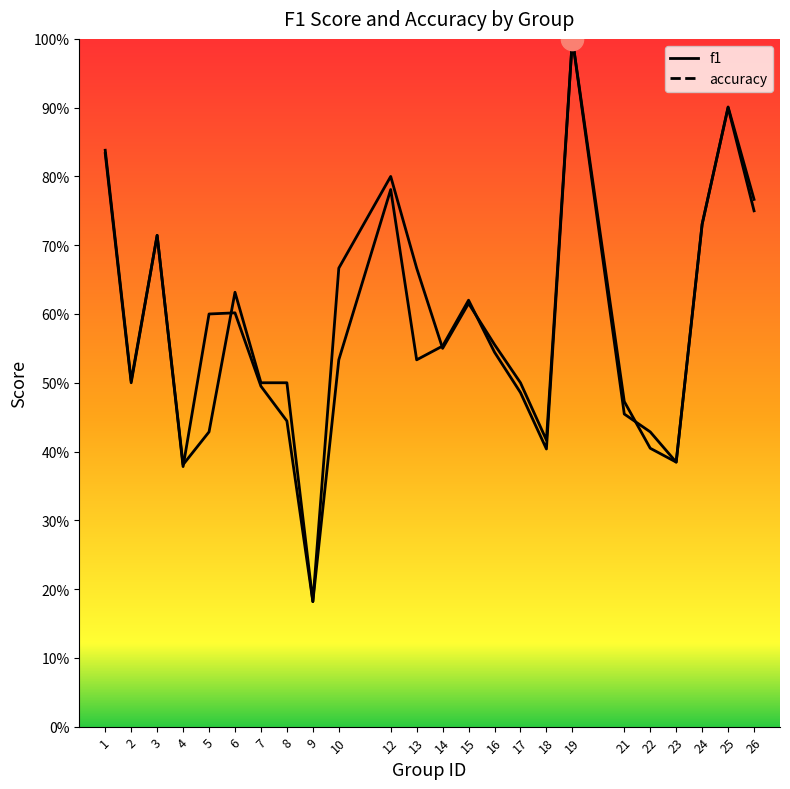

What are all the series names shown in the legend?

f1, accuracy